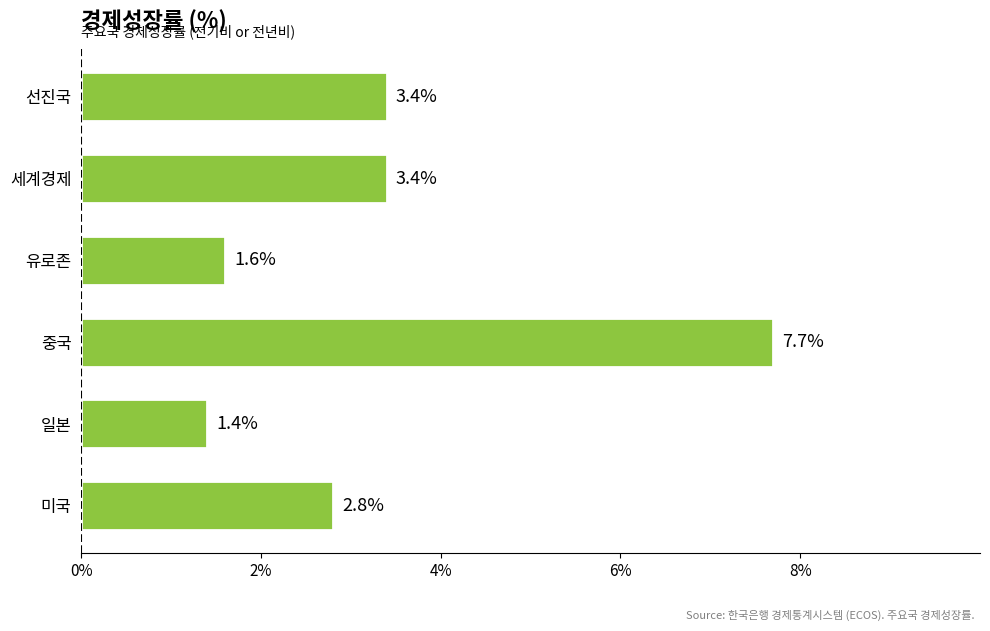

True or false: the data shows 7.7 at 중국.

True